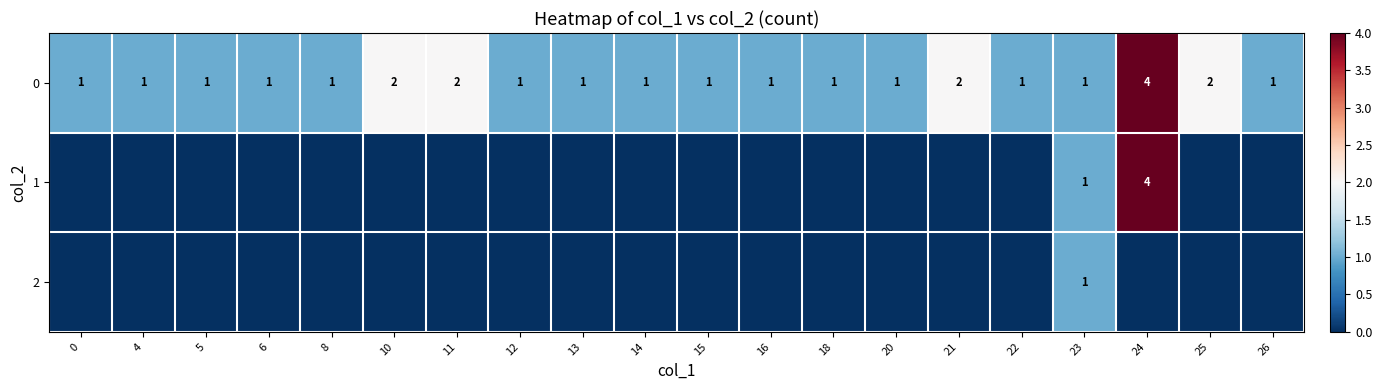

What is the sum of all 0 values?

27